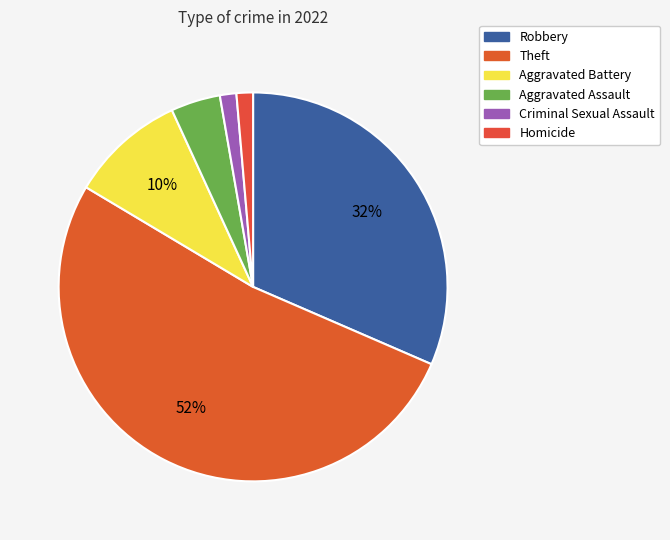

What percentage is the Criminal Sexual Assault slice, to the nearest percent?

1%